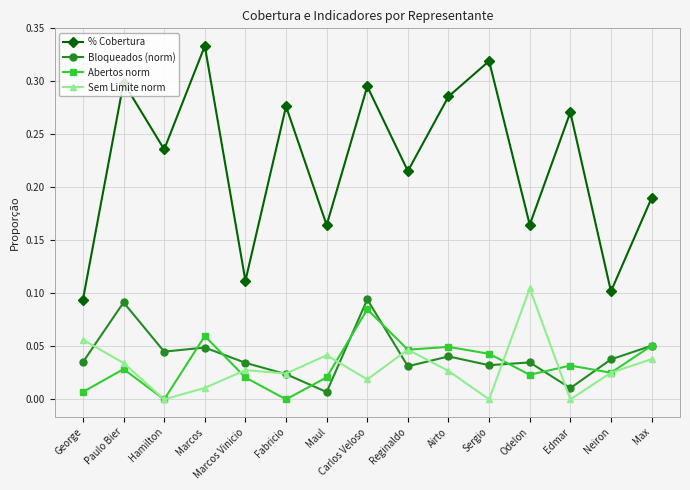

True or false: Sem Limite norm has more than 1 points higher than both neighbors.

True